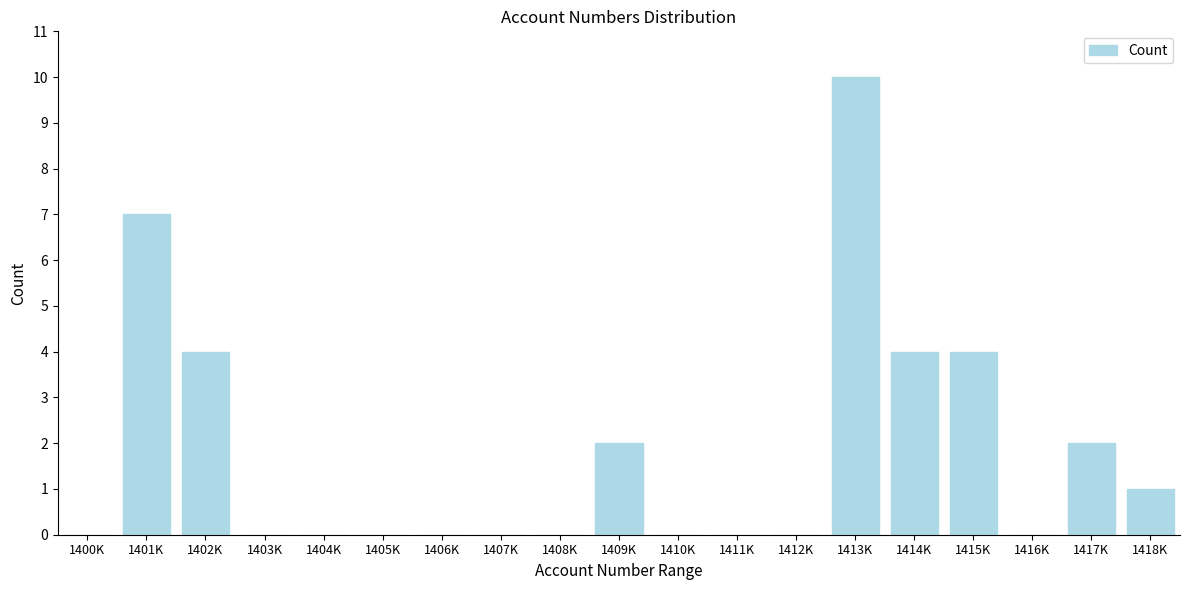

Reading right to left, list all the values displayed in this chart.

1418K=1	1417K=2	1416K=0	1415K=4	1414K=4	1413K=10	1412K=0	1411K=0	1410K=0	1409K=2	1408K=0	1407K=0	1406K=0	1405K=0	1404K=0	1403K=0	1402K=4	1401K=7	1400K=0